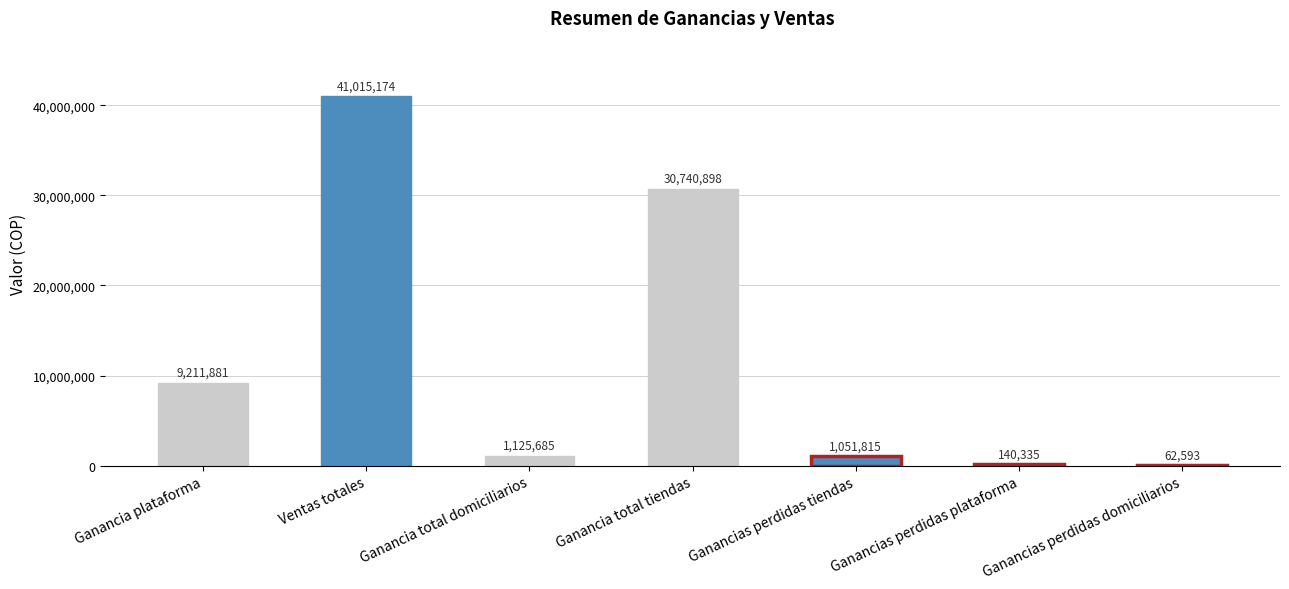

Which has a higher value, Ganancias perdidas tiendas or Ventas totales?

Ventas totales